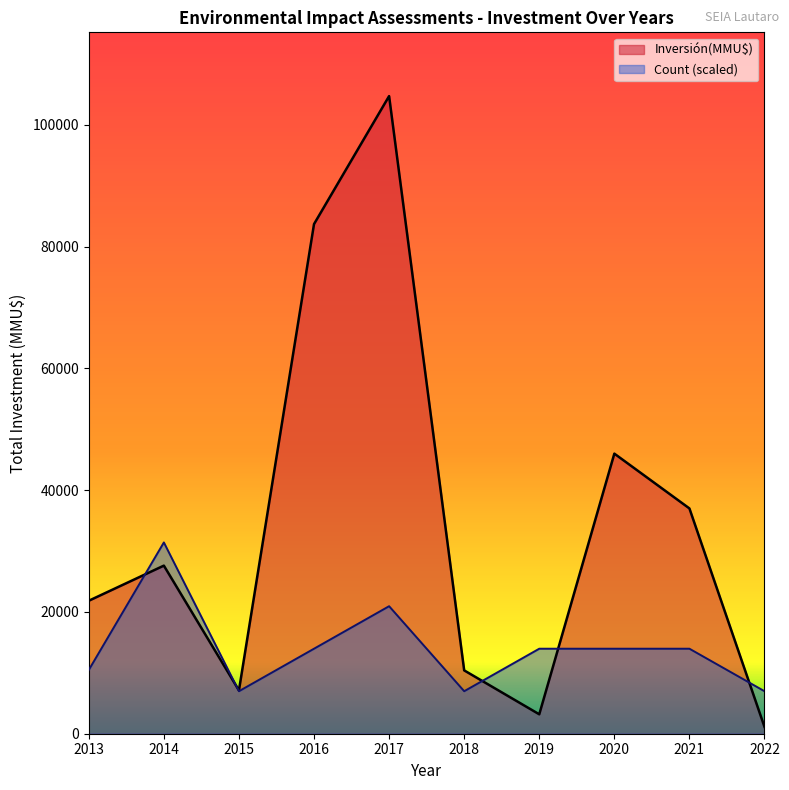

Which has a higher value, 2016 or 2016?

2016